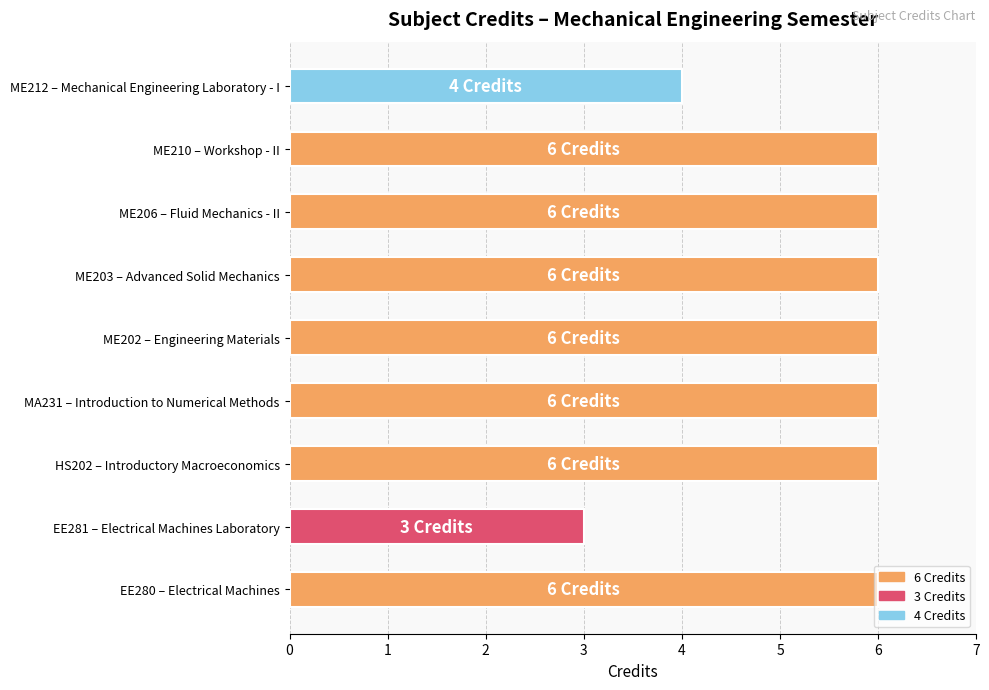

What is the change in value from EE281 – Electrical Machines Laboratory to HS202 – Introductory Macroeconomics?

+3